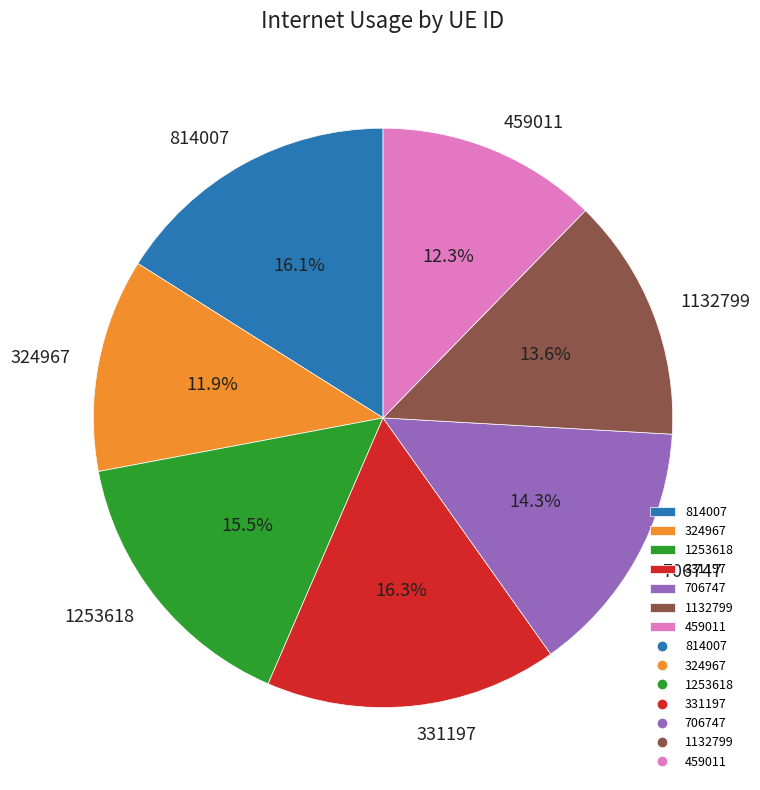

To the nearest percent, what is the combined percentage of 1253618 and 324967?

27%